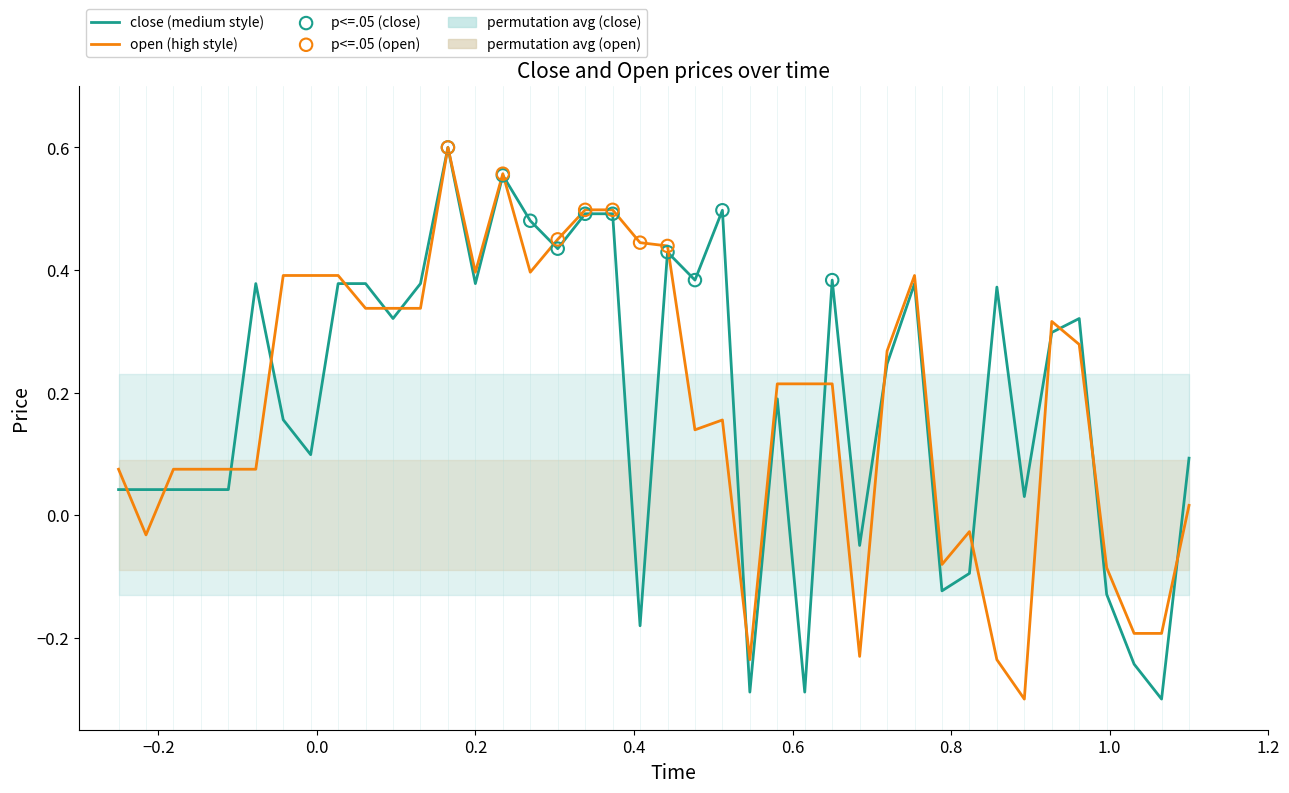

Which series reaches the maximum Y coordinate?

close